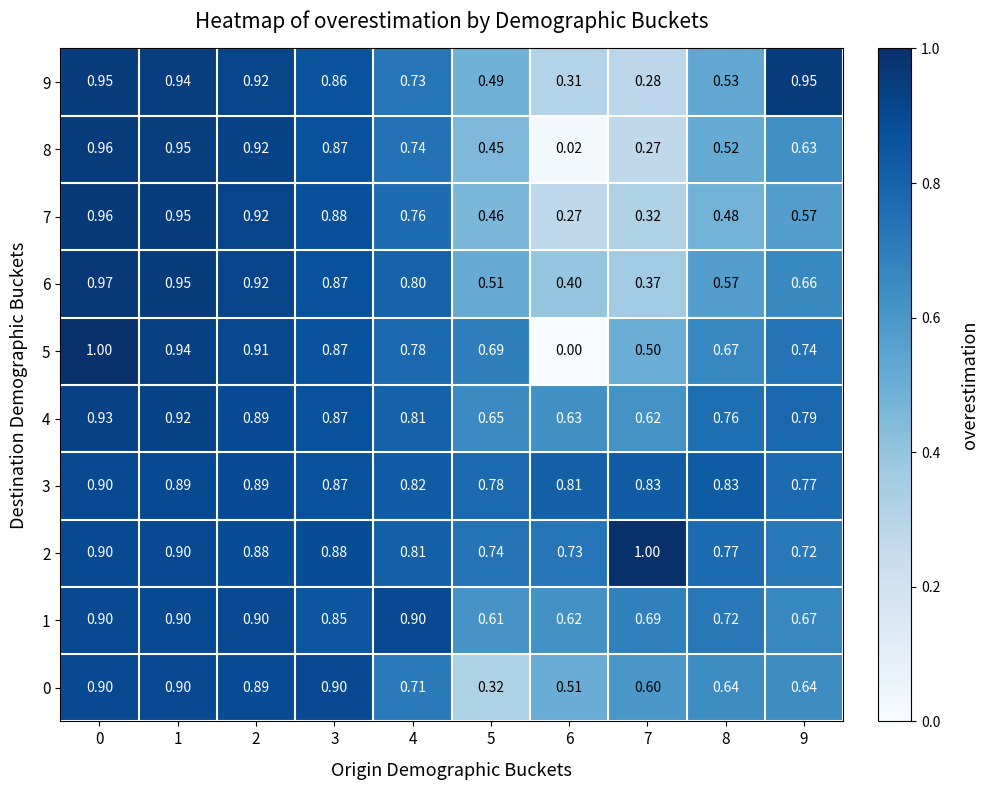

Is the value of 3 at 5 greater than the value of 1 at 9?

Yes